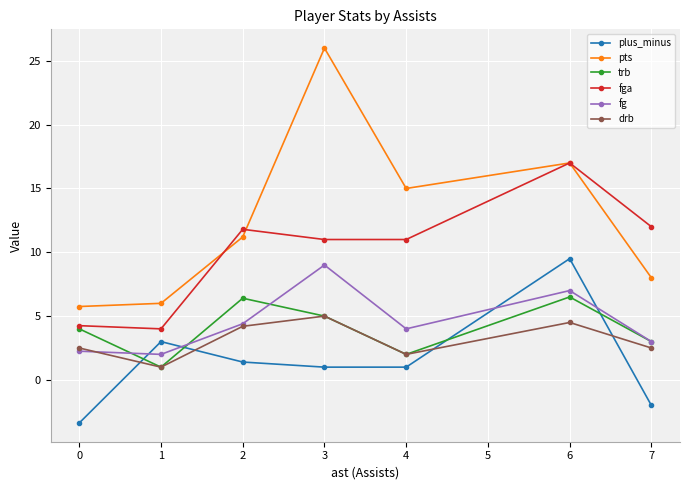

What is the value of the trb point at the 1st from the left?

4.0